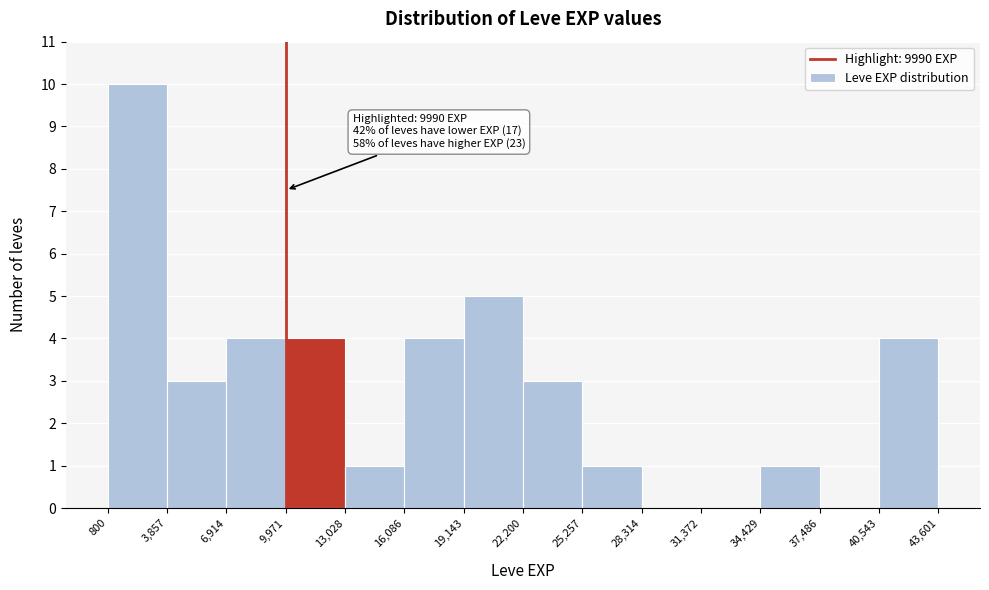

Which range on the x-axis has the tallest bar?

800 to 3,857